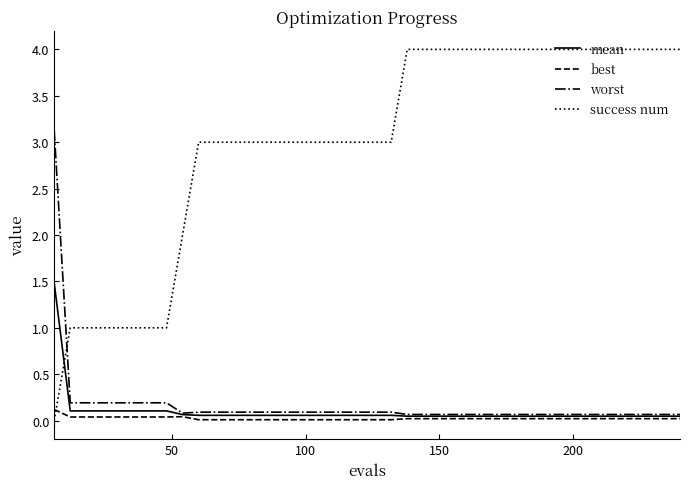

Which series has the widest spread of values?

success num